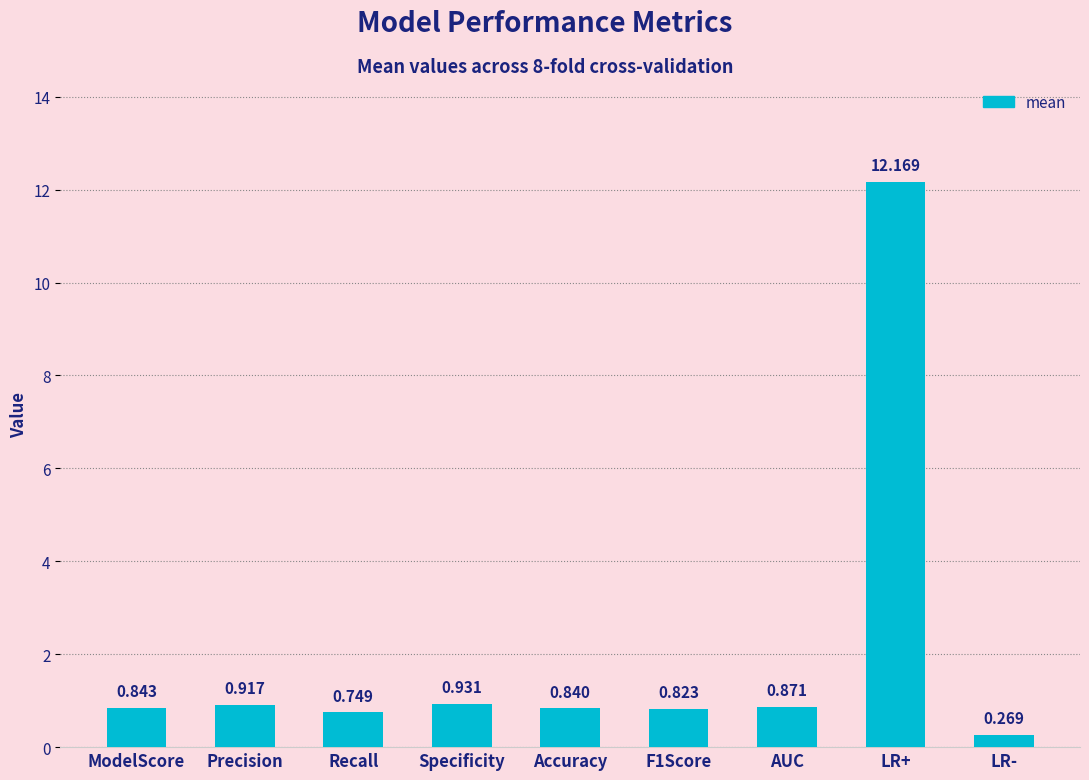

Where is the data nearest to the value 6?

Specificity